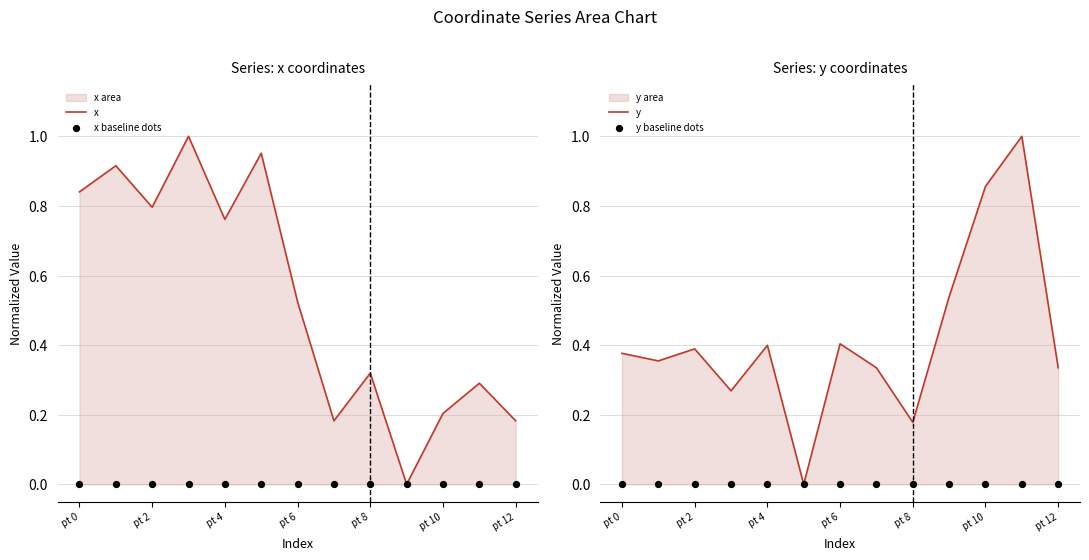

At how many categories does at least one series exceed 0?

13